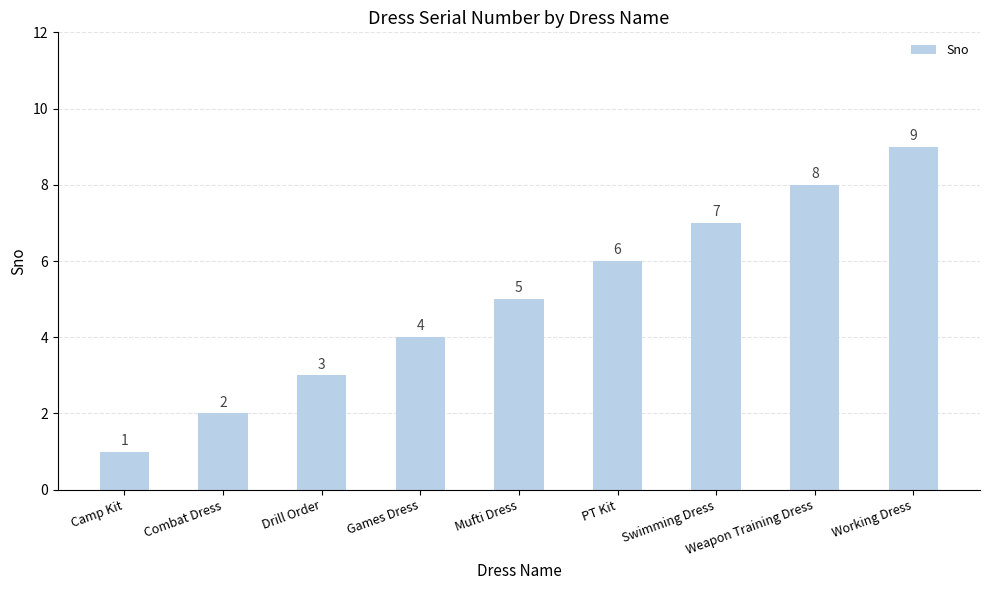

Approximately how many times larger is the value at Weapon Training Dress compared to Drill Order?

2.7